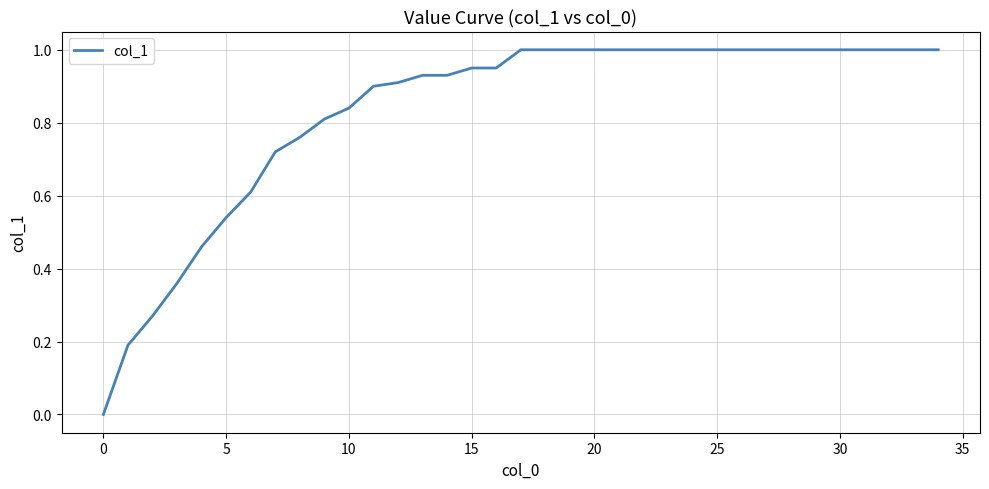

How many values are below 1?

17